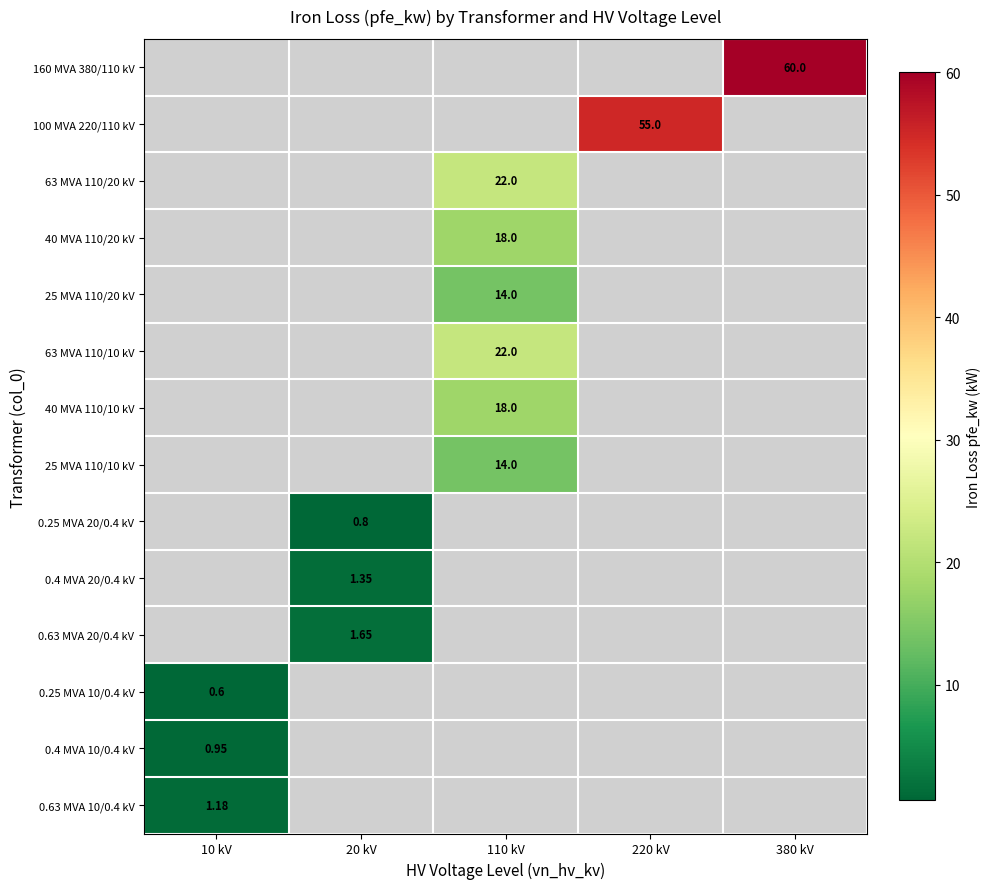

Is it true that 0.4 MVA 20/0.4 kV equals -0.5 at 380 kV?

False